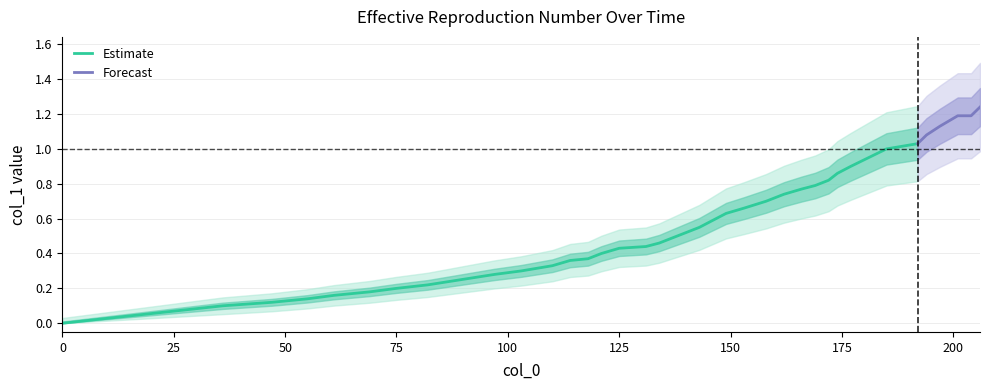

The Estimate series shows 0.0 at 0. True or false?

True